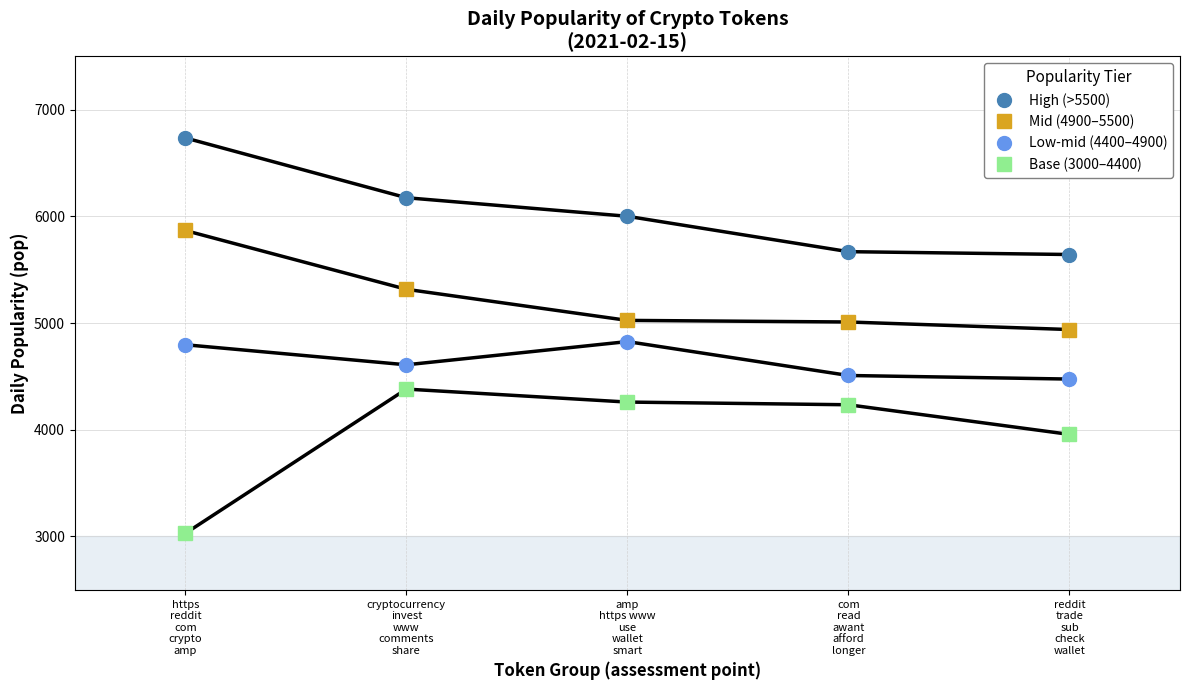

At which label does Base (3000–4400) first exceed 4234?

cryptocurrency
invest
www
comments
share